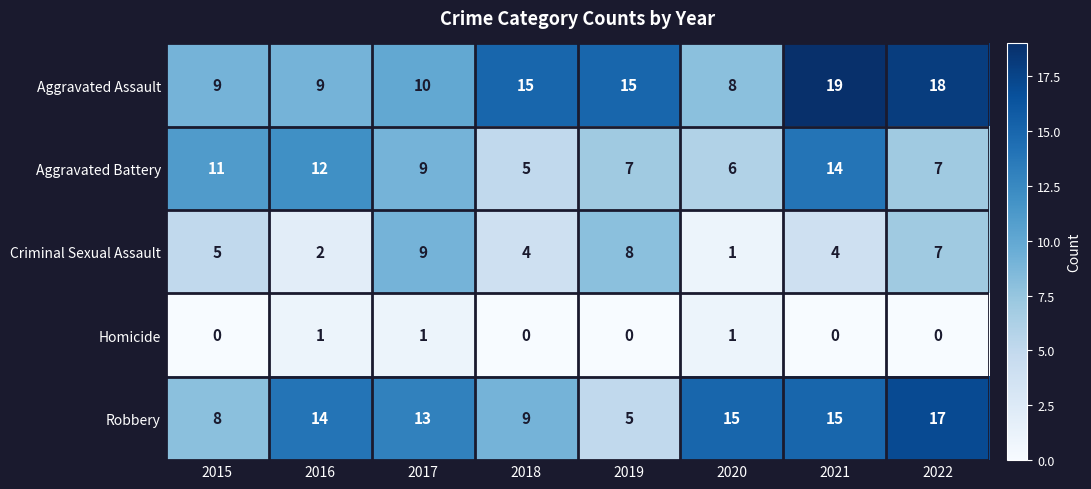

Which label corresponds to the largest value in the chart?

2021